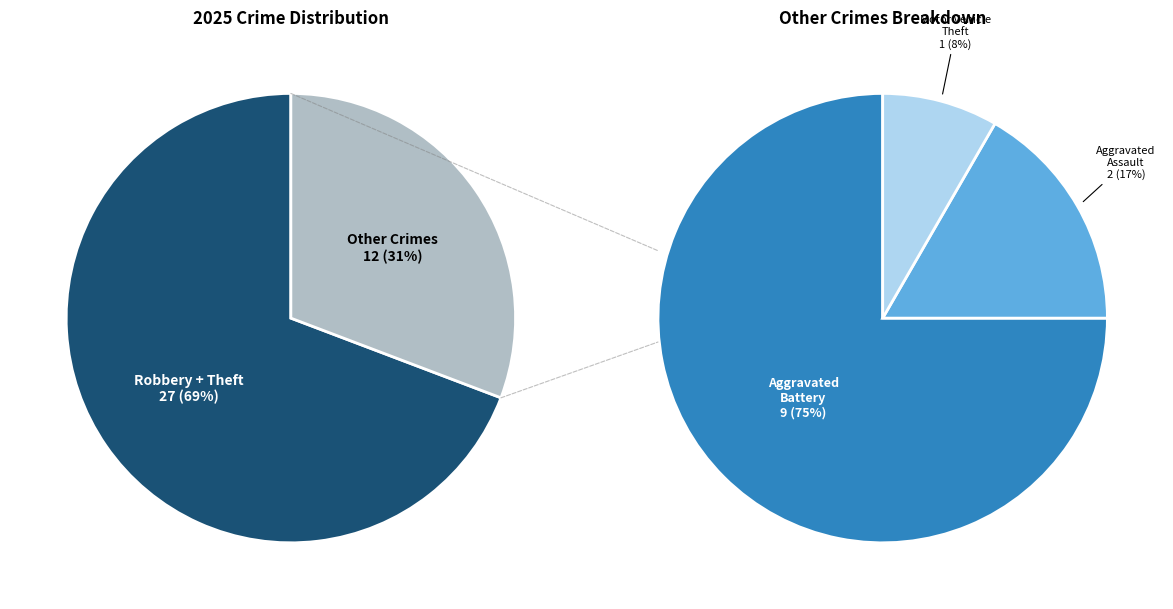

Which has a higher value, Criminal Sexual Assault or Theft?

Theft